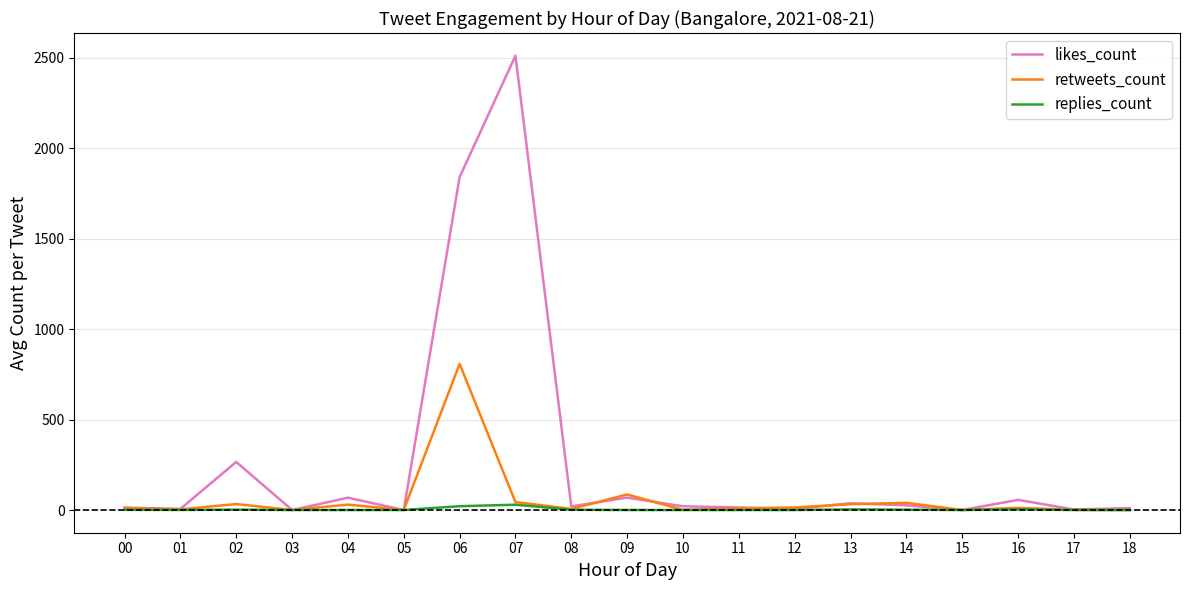

Which series has the largest range (max minus min)?

likes_count